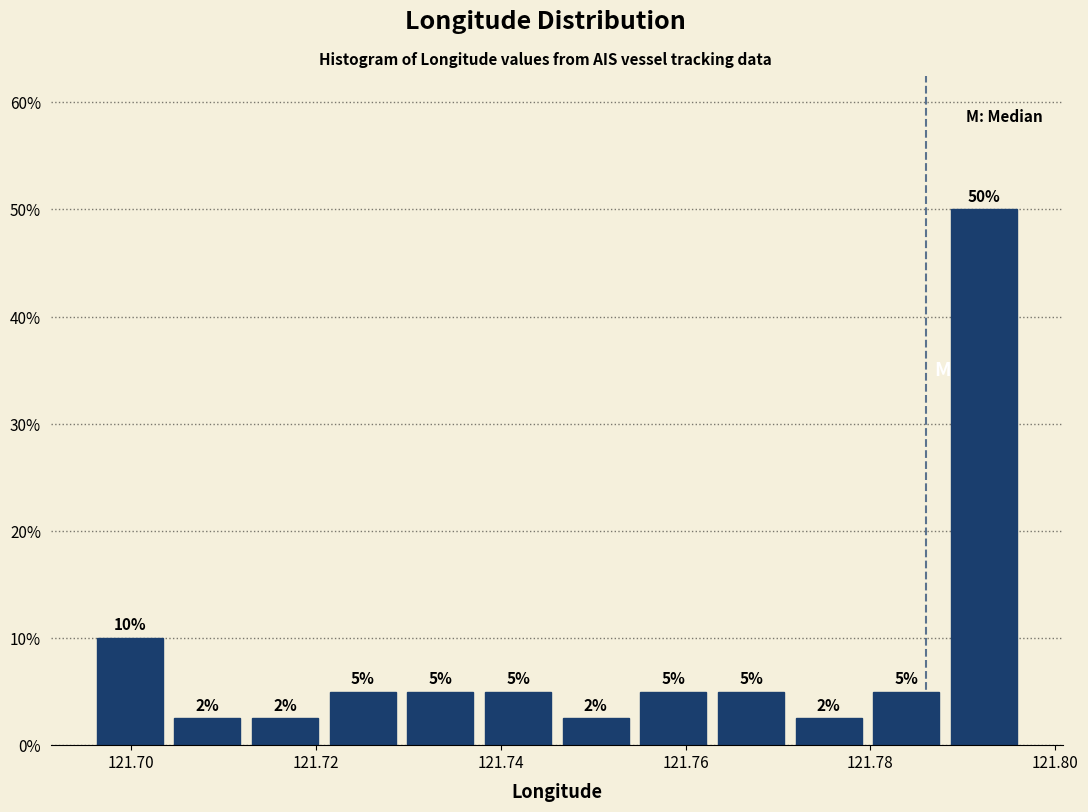

Which range on the x-axis has the tallest bar?

121.788 to 121.796